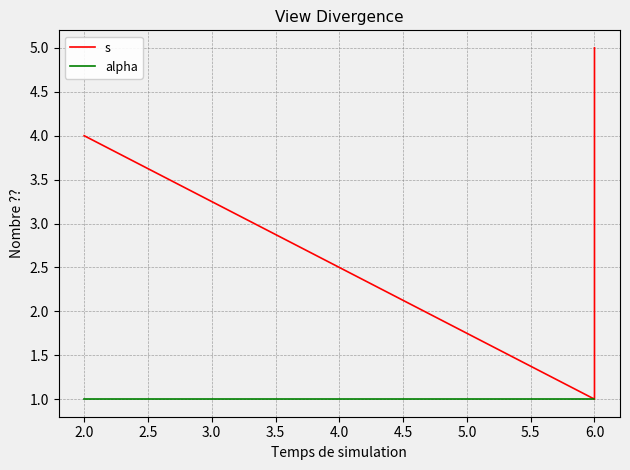

What are all the series names shown in the legend?

s, alpha